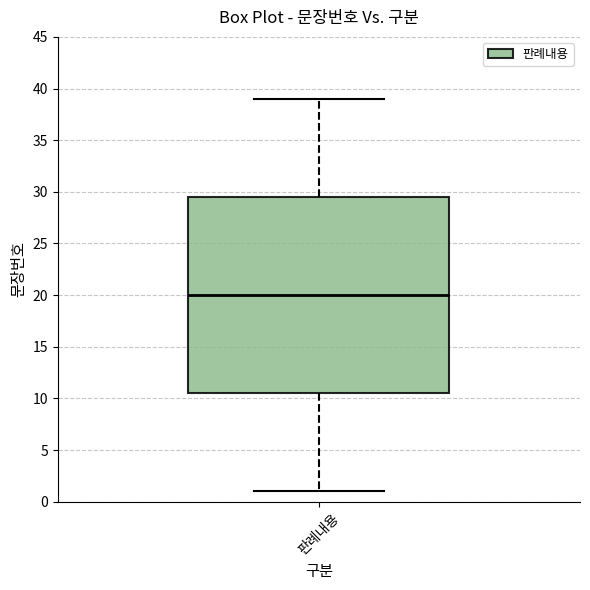

Transcribe this box plot: give where the median line is, the range the box spans, and where the two whiskers end, as read against the y-axis. The values are not printed on the chart, so give them approximately, as read against the axis.

median 20.0, box 10.5 to 29.5, whiskers 1.0 to 39.0